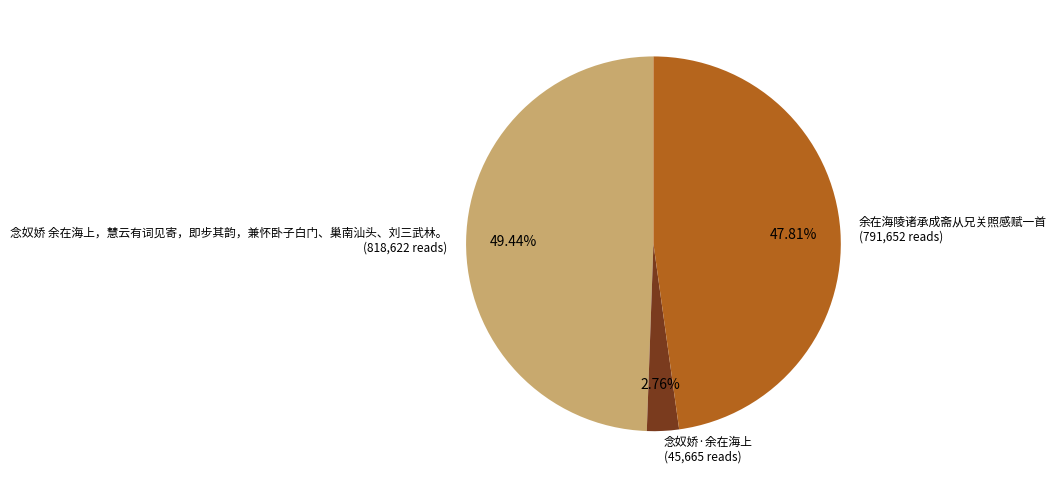

What percentage is the 余在海陵诸承成斋从兄关照感赋一首 slice, to the nearest percent?

48%